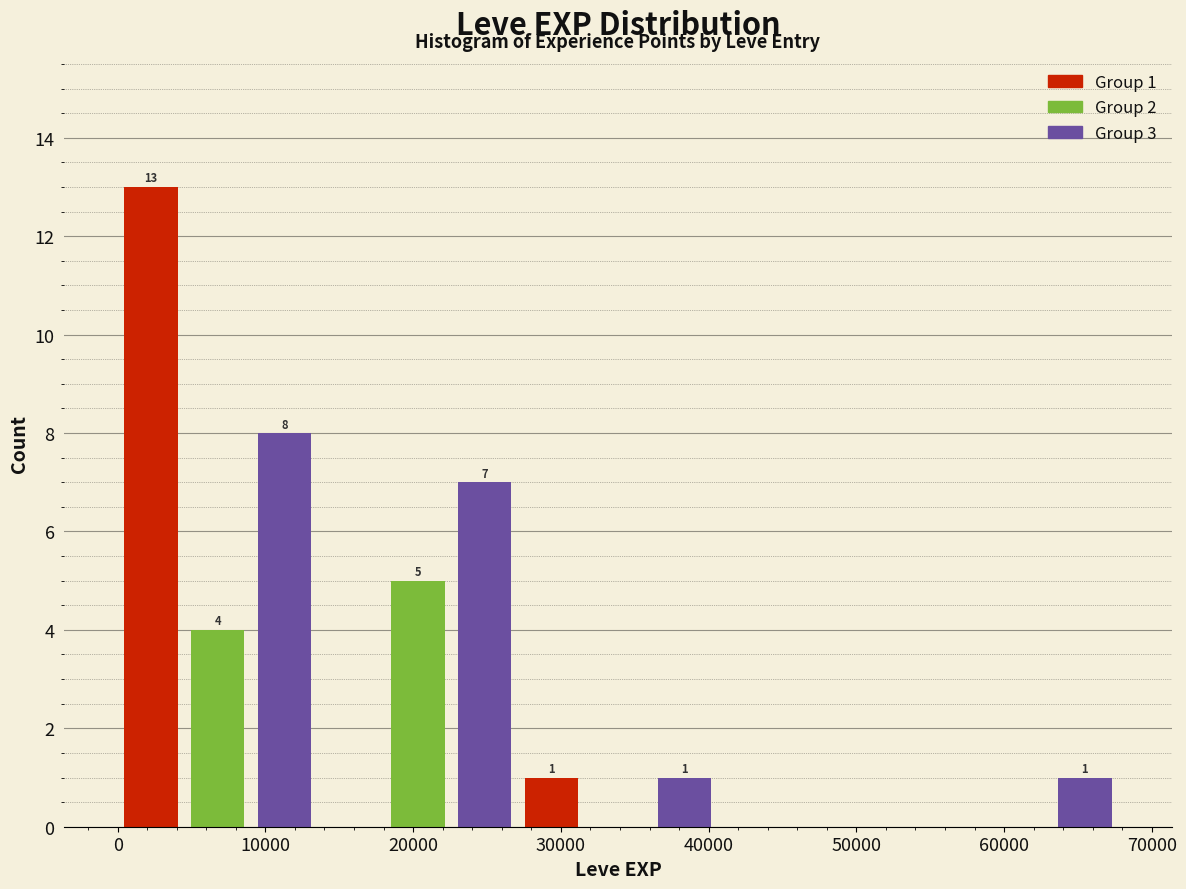

Which range on the x-axis has the tallest bar?

0 to 5000